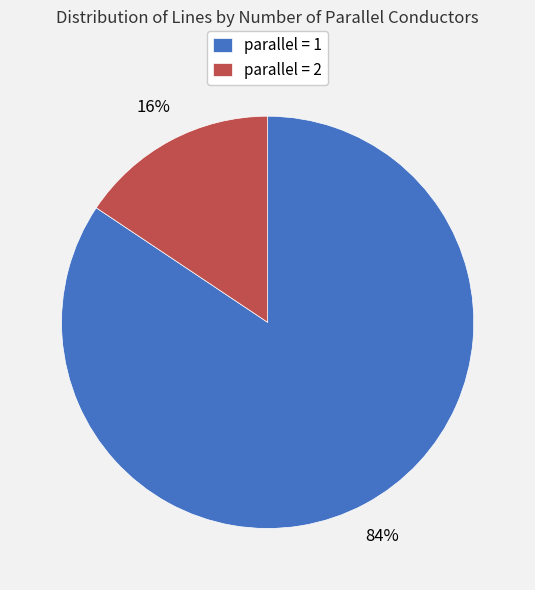

To the nearest percent, what percentage of the pie is parallel = 2?

16%